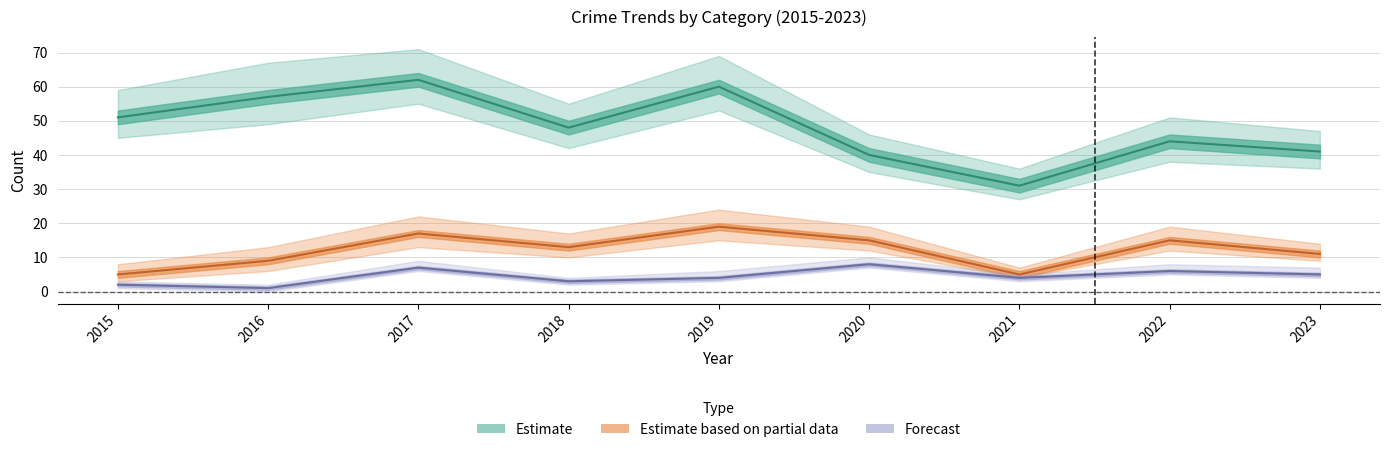

Reading left to right, what are all the values shown in this chart?

Robbery: 5	9	17	13	19	15	5	15	11
Total: 51	57	62	48	60	40	31	44	41
Aggravated Battery: 2	1	7	3	4	8	4	6	5